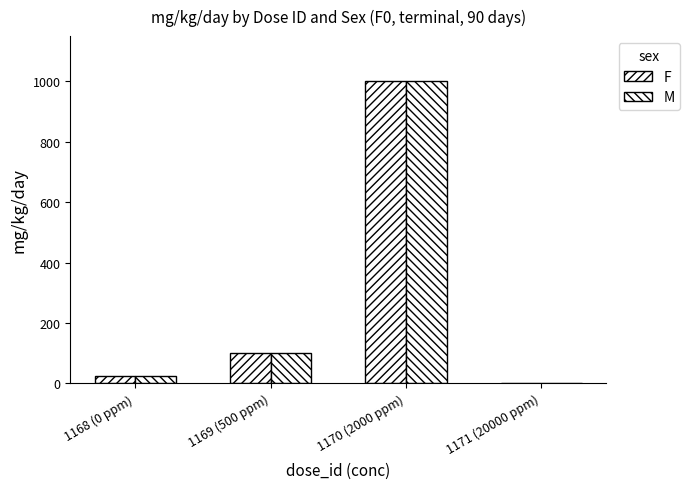

How many groups of bars are there?

4